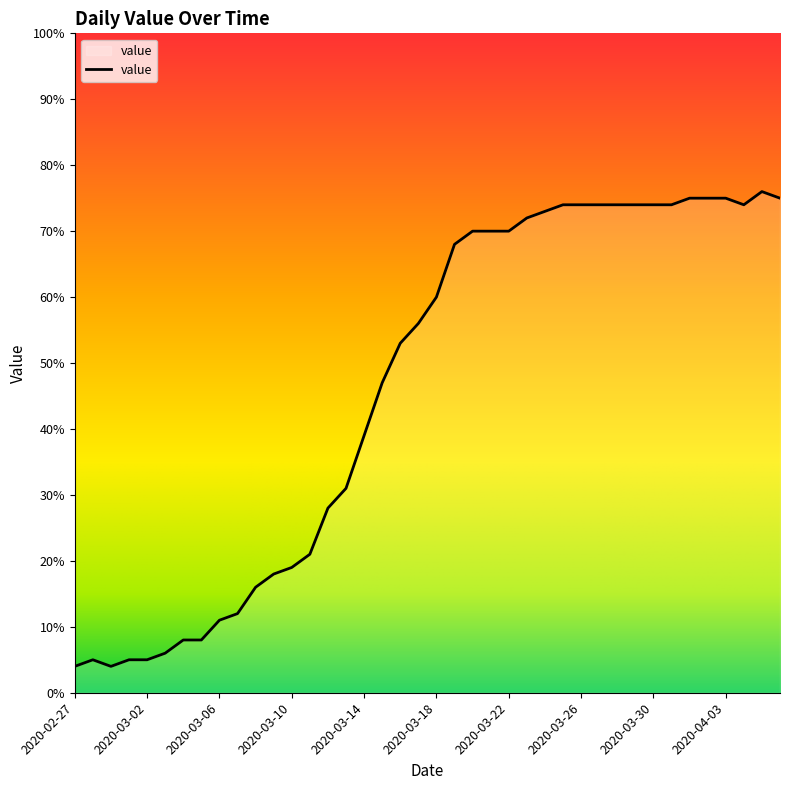

What is the difference between the maximum and minimum values?

72